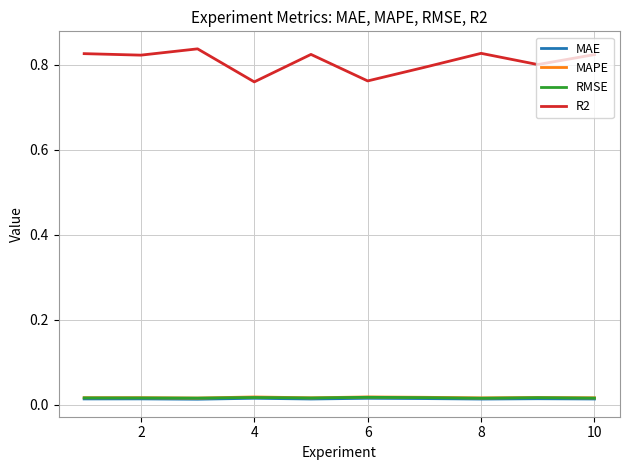

How many series are shown in this chart?

4